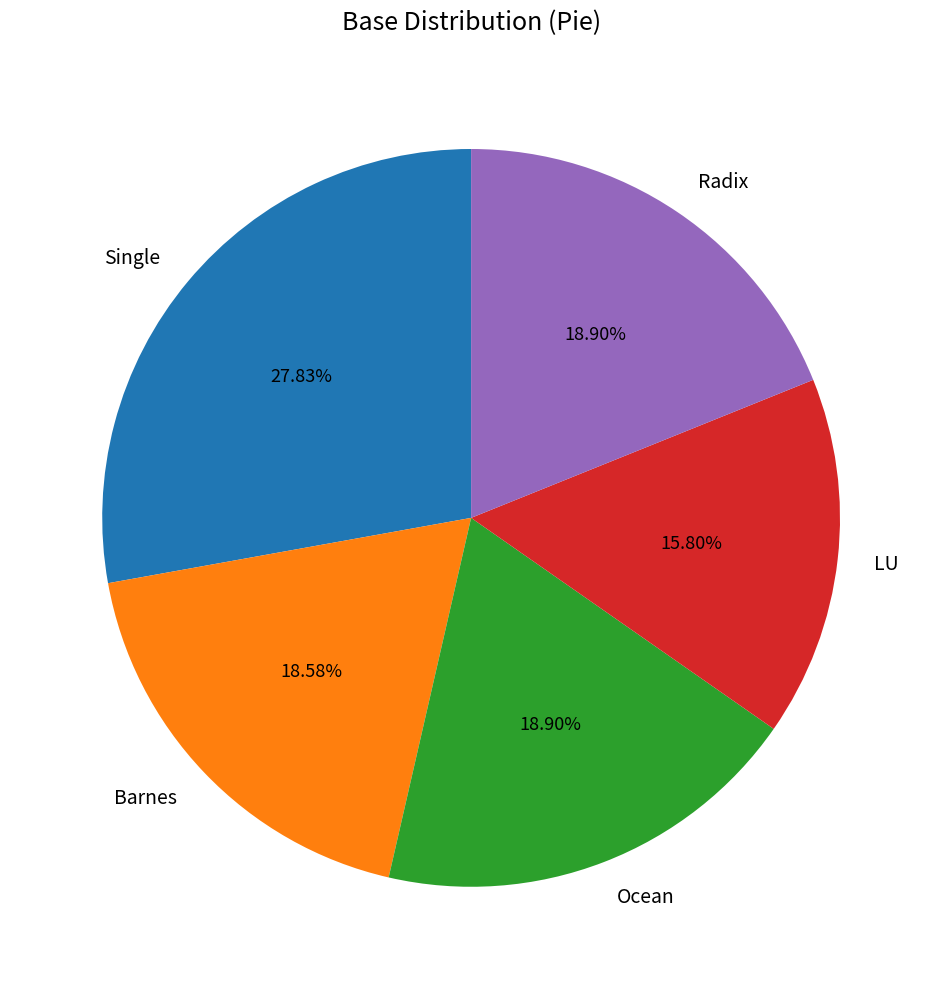

To the nearest percent, what percentage of the pie is Ocean?

19%